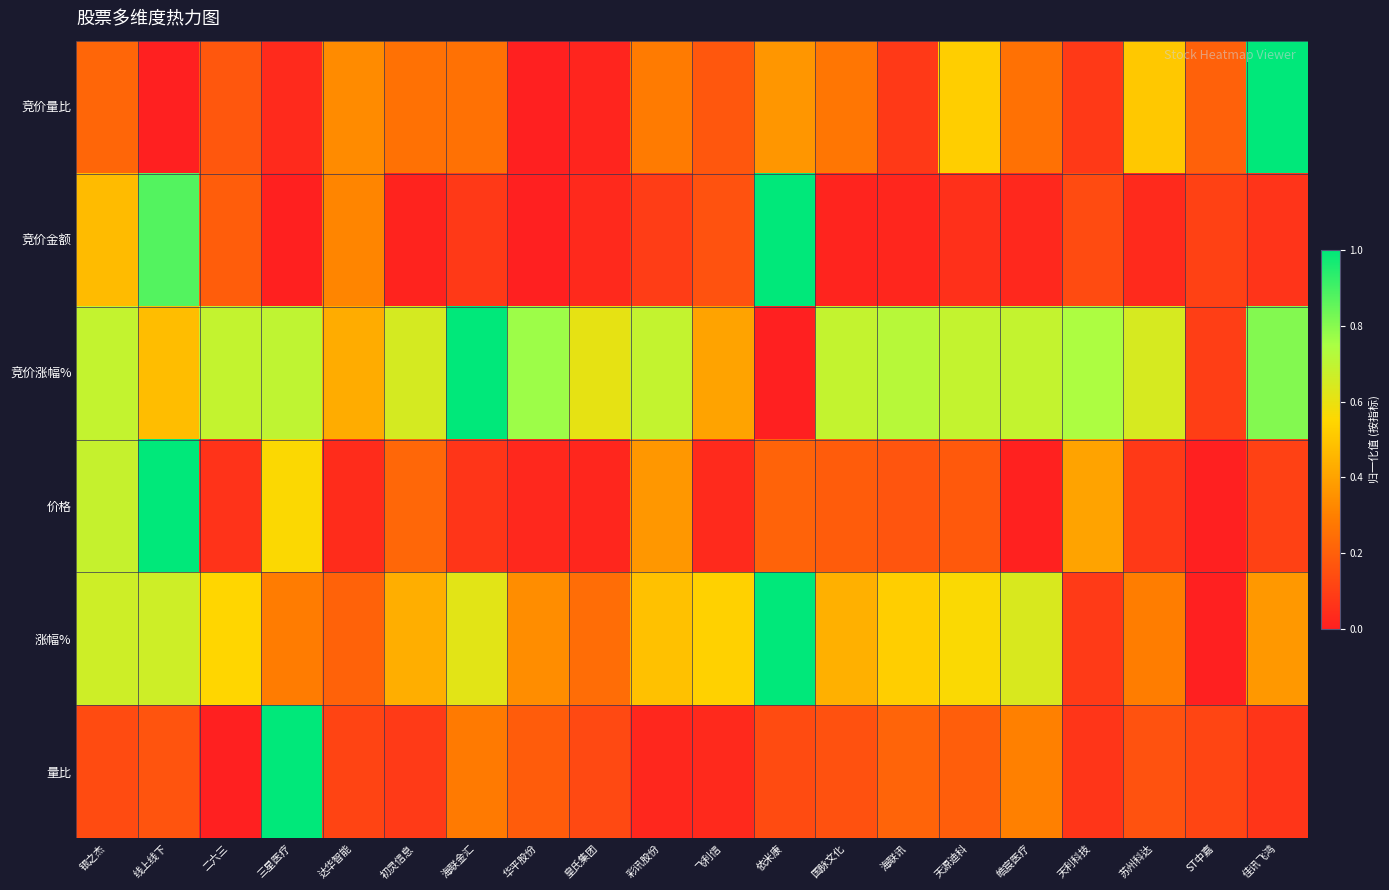

Reading left to right, extract all data points from this chart.

竞价量比: 银之杰=0.2	线上线下=0.0	二六三=0.2	三星医疗=0.0	达华智能=0.3	初灵信息=0.3	海联金汇=0.3	华平股份=0.0	皇氏集团=0.0	彩讯股份=0.3	飞利信=0.2	依米康=0.4	国脉文化=0.3	海联讯=0.1	天源迪科=0.5	皓宸医疗=0.3	天利科技=0.1	苏州科达=0.5	ST中嘉=0.2	佳讯飞鸿=1.0
竞价金额: 银之杰=0.5	线上线下=0.9	二六三=0.2	三星医疗=0.0	达华智能=0.3	初灵信息=0.0	海联金汇=0.1	华平股份=0.0	皇氏集团=0.0	彩讯股份=0.1	飞利信=0.2	依米康=1.0	国脉文化=0.0	海联讯=0.0	天源迪科=0.1	皓宸医疗=0.0	天利科技=0.1	苏州科达=0.0	ST中嘉=0.1	佳讯飞鸿=0.1
竞价涨幅%: 银之杰=0.7	线上线下=0.5	二六三=0.7	三星医疗=0.7	达华智能=0.4	初灵信息=0.6	海联金汇=1.0	华平股份=0.8	皇氏集团=0.6	彩讯股份=0.7	飞利信=0.4	依米康=0.0	国脉文化=0.7	海联讯=0.7	天源迪科=0.7	皓宸医疗=0.7	天利科技=0.7	苏州科达=0.6	ST中嘉=0.1	佳讯飞鸿=0.8
价格: 银之杰=0.7	线上线下=1.0	二六三=0.1	三星医疗=0.6	达华智能=0.0	初灵信息=0.2	海联金汇=0.1	华平股份=0.0	皇氏集团=0.0	彩讯股份=0.4	飞利信=0.0	依米康=0.2	国脉文化=0.2	海联讯=0.2	天源迪科=0.2	皓宸医疗=0.0	天利科技=0.4	苏州科达=0.1	ST中嘉=0.0	佳讯飞鸿=0.1
涨幅%: 银之杰=0.7	线上线下=0.7	二六三=0.5	三星医疗=0.3	达华智能=0.2	初灵信息=0.4	海联金汇=0.6	华平股份=0.3	皇氏集团=0.2	彩讯股份=0.5	飞利信=0.5	依米康=1.0	国脉文化=0.4	海联讯=0.5	天源迪科=0.6	皓宸医疗=0.6	天利科技=0.1	苏州科达=0.3	ST中嘉=0.0	佳讯飞鸿=0.4
量比: 银之杰=0.1	线上线下=0.2	二六三=0.0	三星医疗=1.0	达华智能=0.1	初灵信息=0.1	海联金汇=0.3	华平股份=0.2	皇氏集团=0.1	彩讯股份=0.0	飞利信=0.0	依米康=0.1	国脉文化=0.2	海联讯=0.2	天源迪科=0.2	皓宸医疗=0.3	天利科技=0.1	苏州科达=0.2	ST中嘉=0.1	佳讯飞鸿=0.1